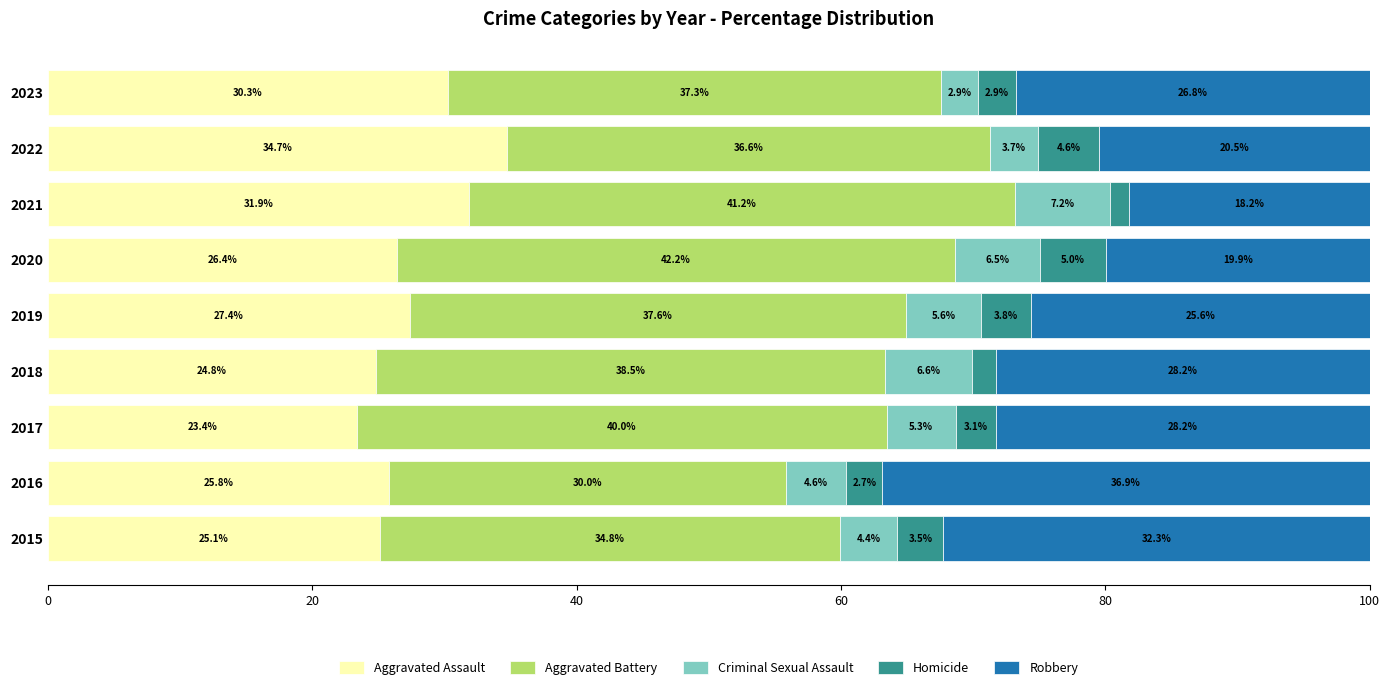

At which label does Aggravated Assault reach its minimum?

2017